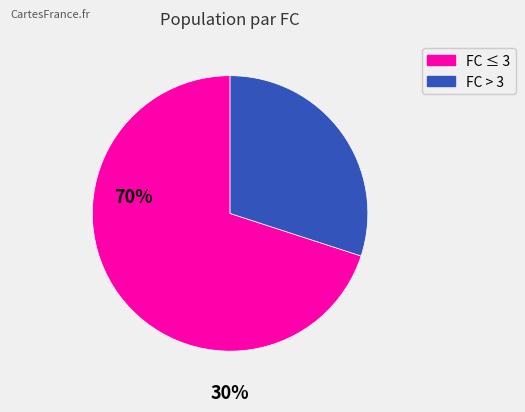

Does any single category account for the majority?

Yes